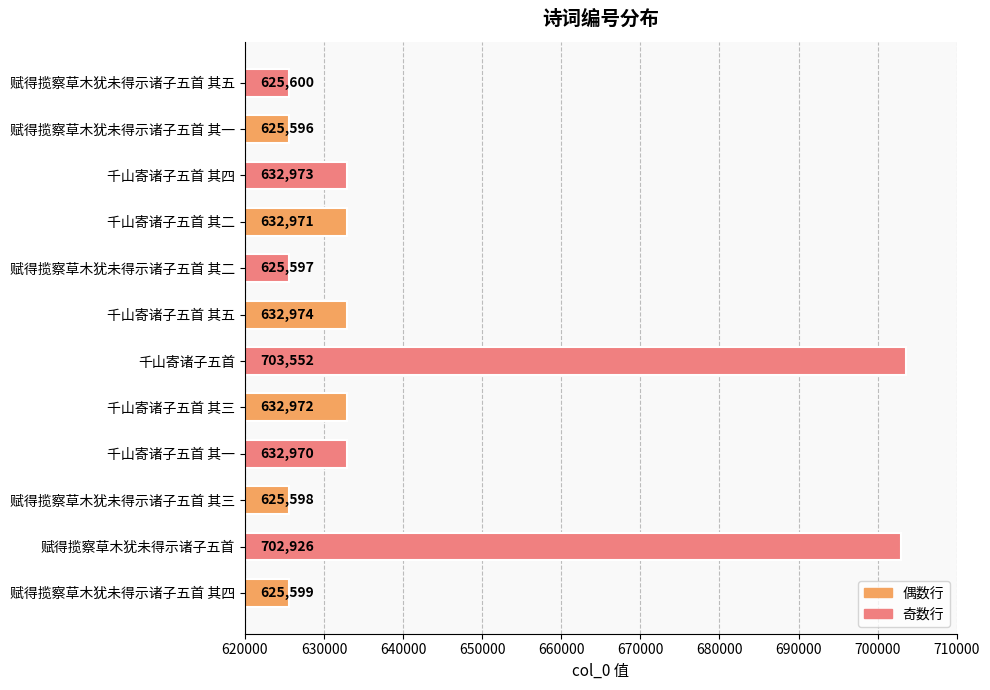

Reading bottom to top, extract all data points from this chart.

赋得揽察草木犹未得示诸子五首 其四=625599	赋得揽察草木犹未得示诸子五首=702926	赋得揽察草木犹未得示诸子五首 其三=625598	千山寄诸子五首 其一=632970	千山寄诸子五首 其三=632972	千山寄诸子五首=703552	千山寄诸子五首 其五=632974	赋得揽察草木犹未得示诸子五首 其二=625597	千山寄诸子五首 其二=632971	千山寄诸子五首 其四=632973	赋得揽察草木犹未得示诸子五首 其一=625596	赋得揽察草木犹未得示诸子五首 其五=625600